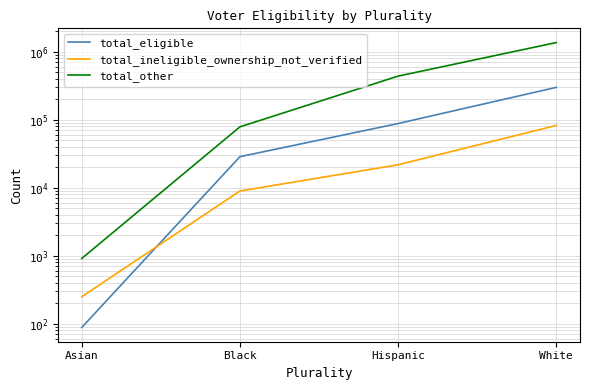

What are all the series names shown in the legend?

total_eligible, total_ineligible_ownership_not_verified, total_other